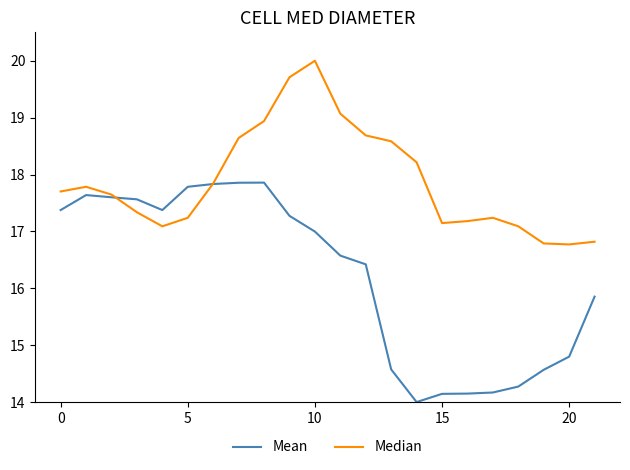

Which series has the widest spread of values?

Mean